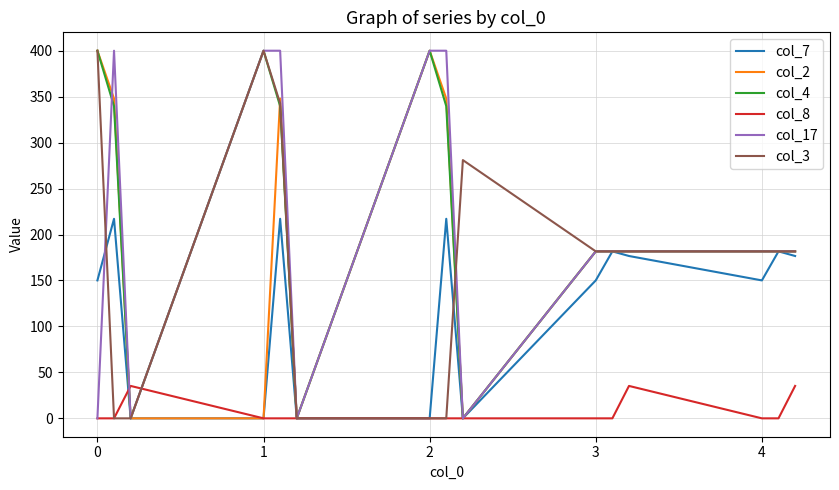

What is the maximum value for col_4?

400.0